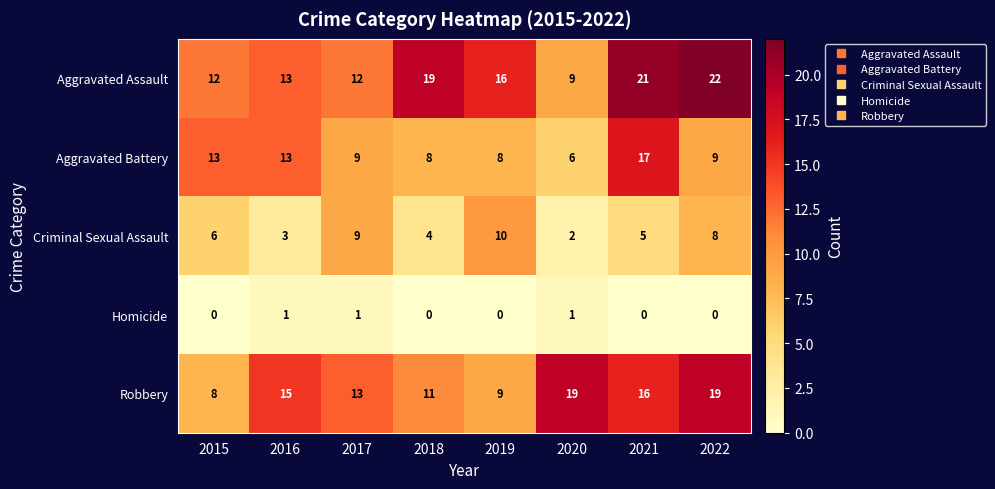

Which series has the widest spread of values?

Aggravated Assault